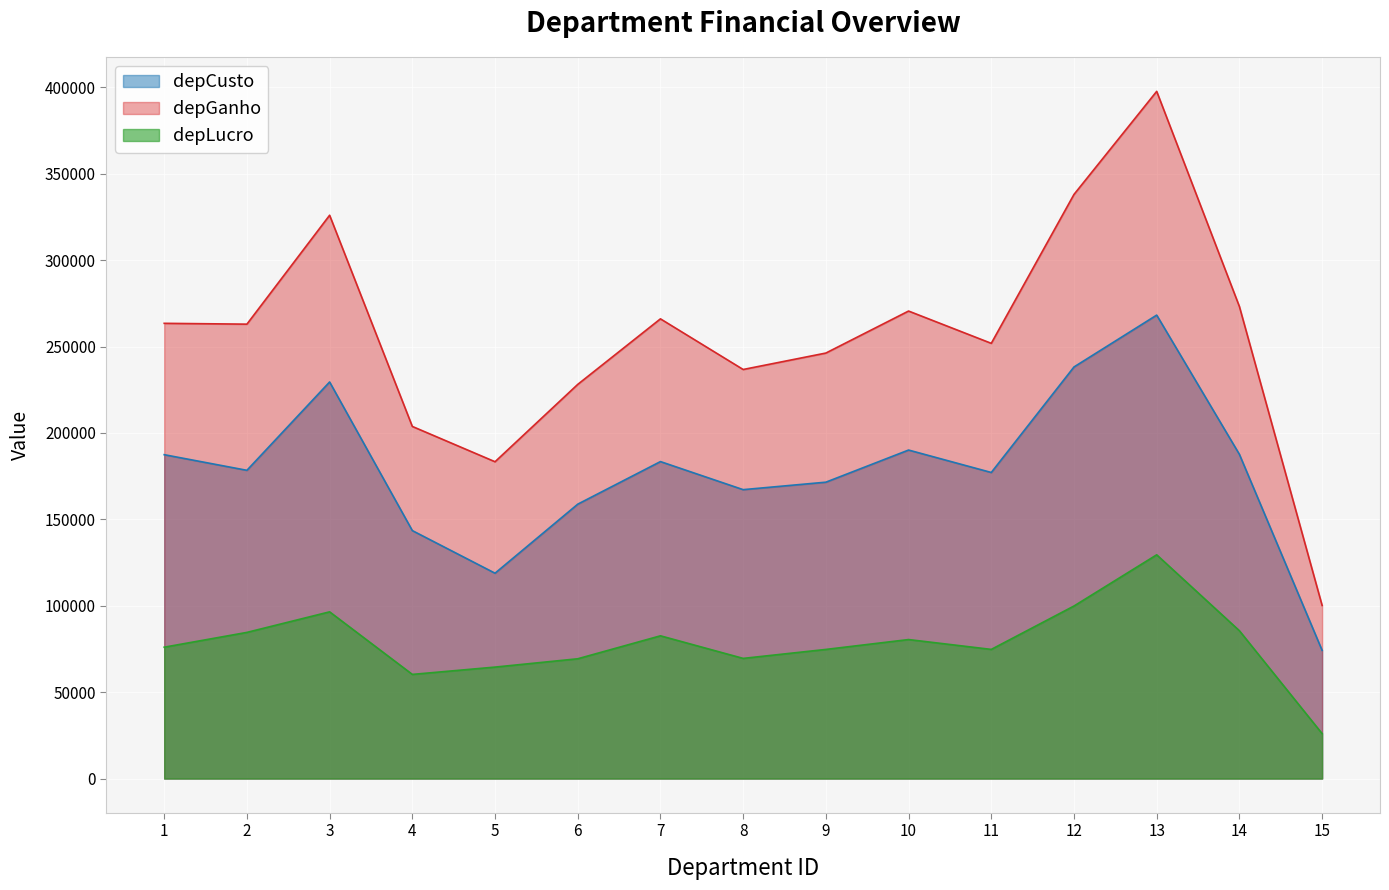

Which series changed the most between 2 and 13?

depGanho